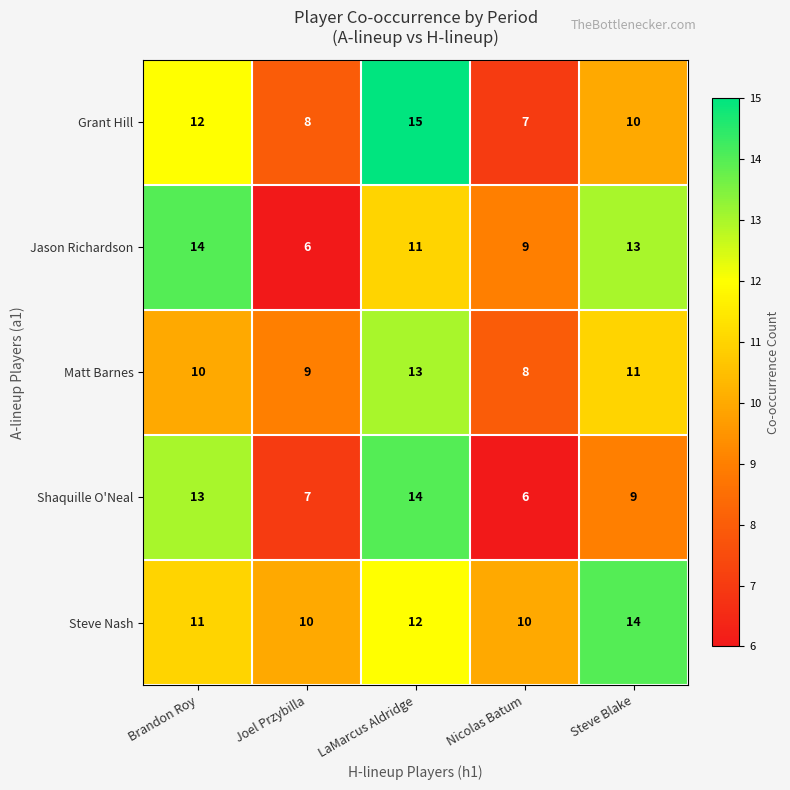

What is the minimum value shown in the chart?

6